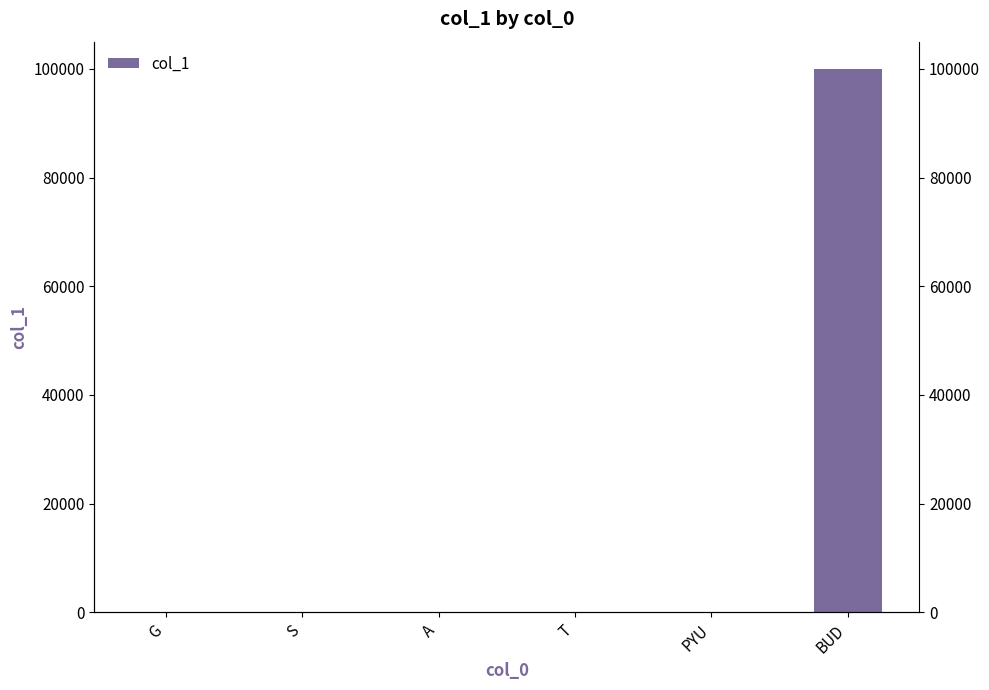

At which category does the chart reach its peak across all series?

BUD